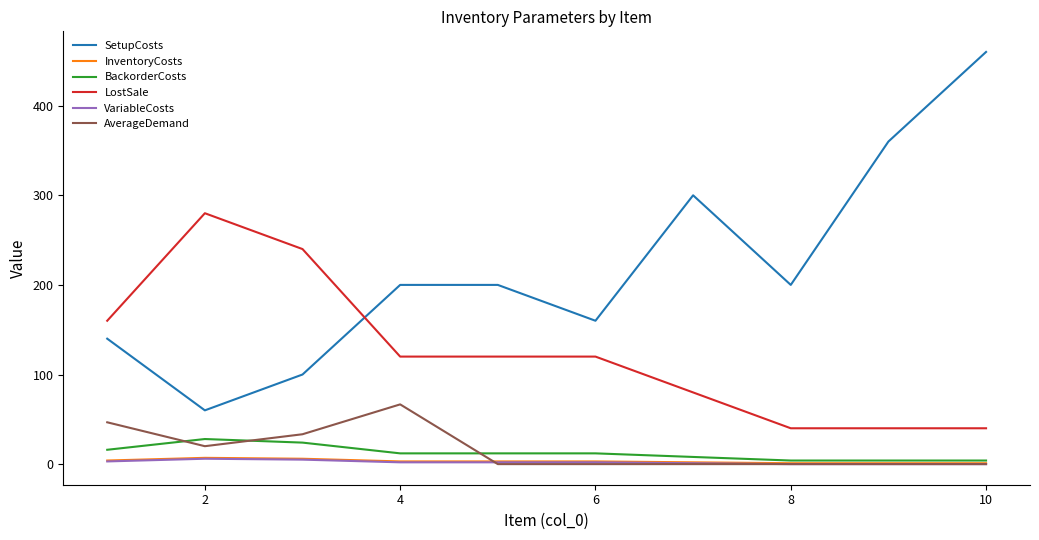

What is the maximum value shown in the chart?

460.0